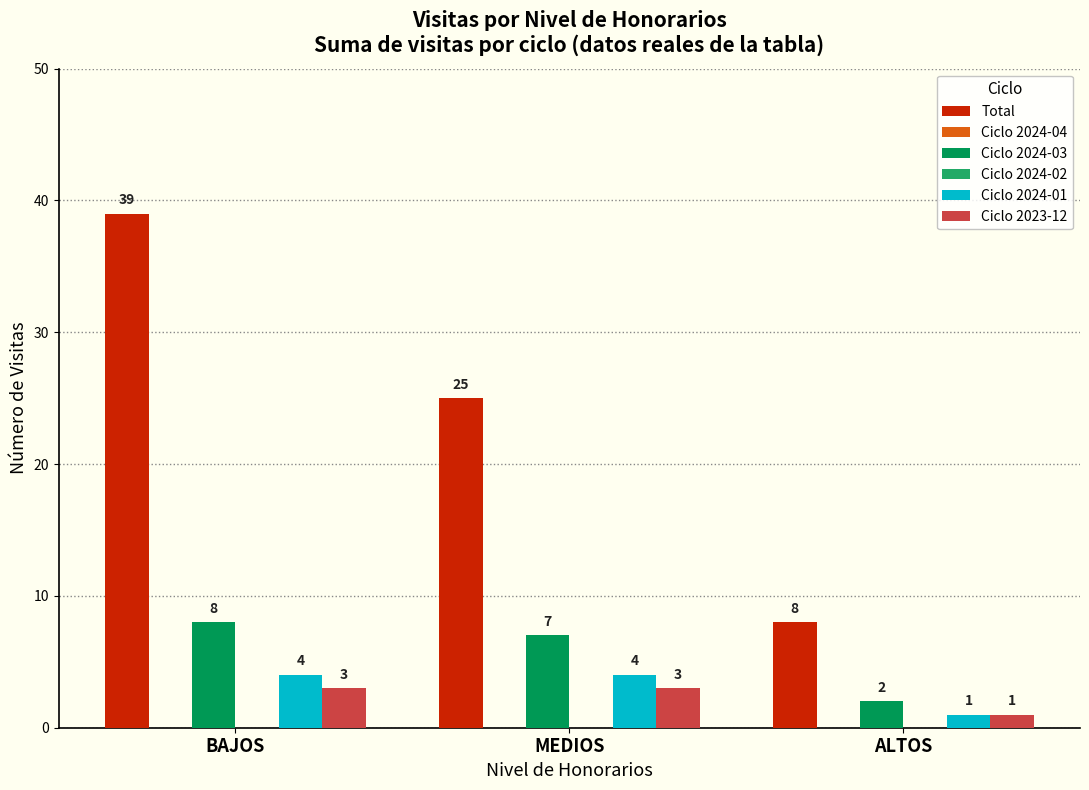

The value of Total at ALTOS is 8. True or false?

True